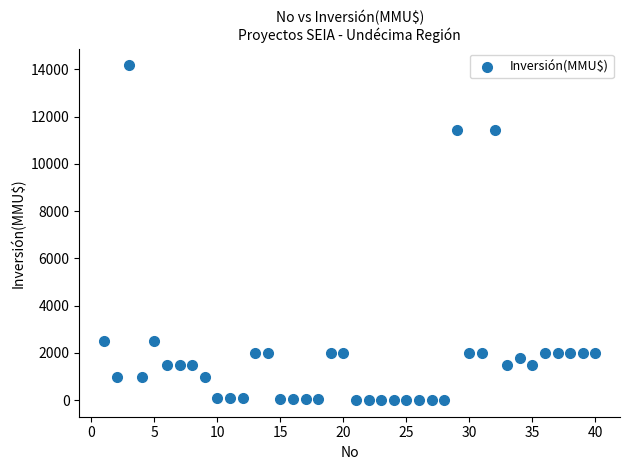

What is the range of Y values (max minus min)?

14165